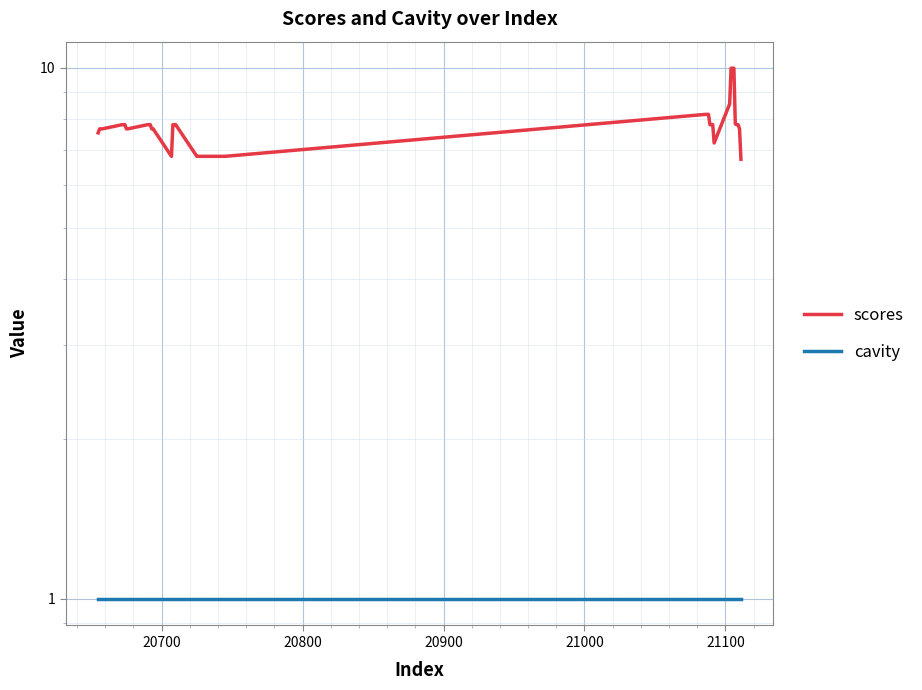

What is the difference between the maximum and second lowest values in the scores series?

3.2